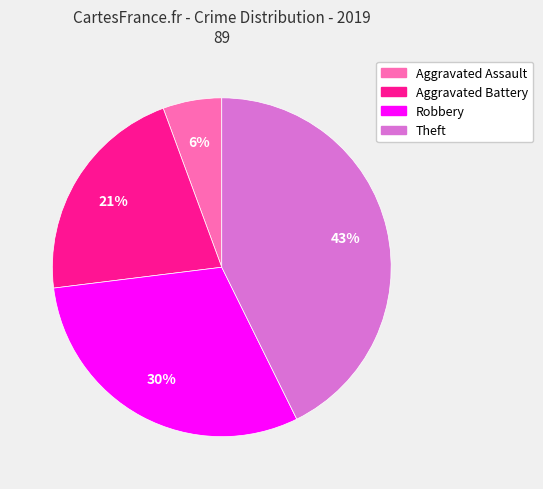

To the nearest percent, what is the combined percentage of Theft and Aggravated Battery?

64%